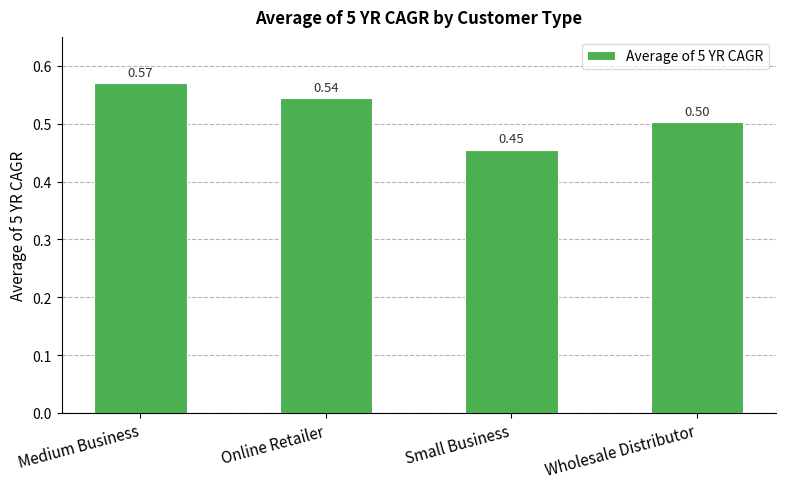

What is the sum of all values?

2.1